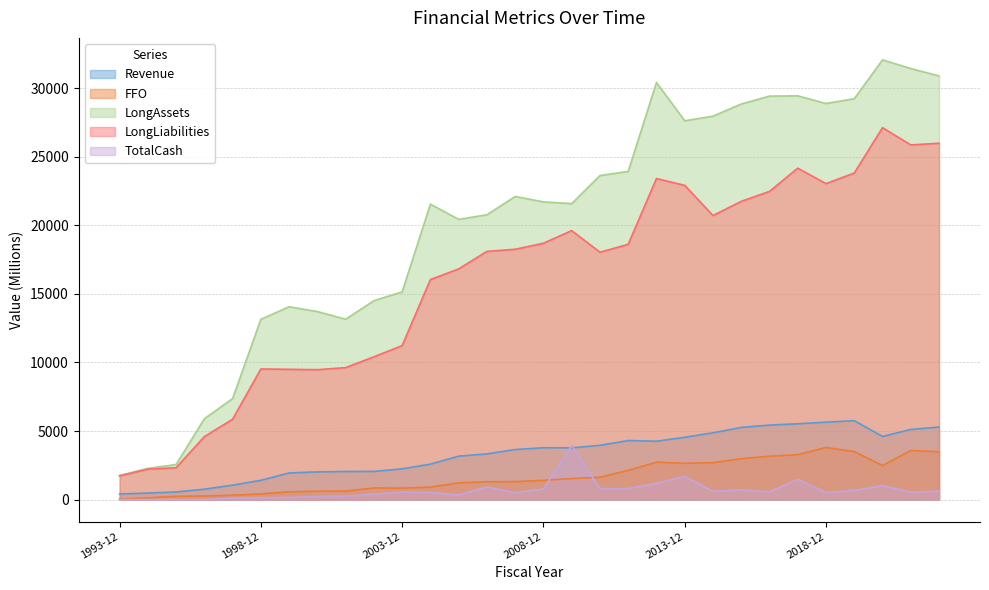

Reading right to left, what are all the values shown in this chart?

Revenue: 2022-12=5291.4	2021-12=5116.8	2020-12=4607.5	2019-12=5755.2	2018-12=5645.3	2017-12=5527.3	2016-12=5435.2	2015-12=5266.1	2014-12=4870.8	2013-12=4543.8	2012-12=4256.2	2011-12=4306.4	2010-12=3957.6	2009-12=3775.2	2008-12=3783.2	2007-12=3650.8	2006-12=3332.2	2005-12=3166.9	2004-12=2585.1	2003-12=2242.4	2002-12=2053.0	2001-12=2048.8	2000-12=2020.8	1999-12=1942.7	1998-12=1405.6	1997-12=1054.2	1996-12=757.3	1995-12=557.0	1994-12=473.7	1993-12=405.9
FFO: 2022-12=3489.5	2021-12=3580.3	2020-12=2483.8	2019-12=3500.6	2018-12=3801.7	2017-12=3280.4	2016-12=3163.5	2015-12=2983.4	2014-12=2691.0	2013-12=2649.3	2012-12=2726.0	2011-12=2133.9	2010-12=1626.5	2009-12=1532.6	2008-12=1400.5	2007-12=1311.4	2006-12=1298.9	2005-12=1220.4	2004-12=911.7	2003-12=832.1	2002-12=849.7	2001-12=612.7	2000-12=617.0	1999-12=561.0	1998-12=412.4	1997-12=316.5	1996-12=262.1	1995-12=238.5	1994-12=128.3	1993-12=35.2
LongAssets: 2022-12=30903.8	2021-12=31440.6	2020-12=32072.7	2019-12=29237.5	2018-12=28891.6	2017-12=29448.5	2016-12=29427.4	2015-12=28853.9	2014-12=27967.5	2013-12=27629.4	2012-12=30421.2	2011-12=23936.6	2010-12=23634.0	2009-12=21587.8	2008-12=21713.6	2007-12=22108.5	2006-12=20775.0	2005-12=20436.9	2004-12=21549.9	2003-12=15149.1	2002-12=14507.4	2001-12=13154.6	2000-12=13714.8	1999-12=14065.6	1998-12=13147.8	1997-12=7364.6	1996-12=5895.9	1995-12=2556.4	1994-12=2277.2	1993-12=1756.7
LongLiabilities: 2022-12=25994.0	2021-12=25868.9	2020-12=27129.3	2019-12=23817.3	2018-12=23047.5	2017-12=24174.4	2016-12=22478.5	2015-12=21752.3	2014-12=20719.3	2013-12=22920.3	2012-12=23416.6	2011-12=18617.4	2010-12=18045.1	2009-12=19618.4	2008-12=18698.7	2007-12=18257.8	2006-12=18104.8	2005-12=16823.7	2004-12=16049.4	2003-12=11228.8	2002-12=10413.0	2001-12=9625.2	2000-12=9474.2	1999-12=9501.8	1998-12=9528.5	1997-12=5860.8	1996-12=4591.0	1995-12=2323.5	1994-12=2219.9	1993-12=1727.2
TotalCash: 2022-12=621.6	2021-12=533.9	2020-12=1011.6	2019-12=669.4	2018-12=514.3	2017-12=1482.3	2016-12=560.1	2015-12=701.1	2014-12=612.3	2013-12=1691.0	2012-12=1184.5	2011-12=798.6	2010-12=796.7	2009-12=3957.7	2008-12=773.5	2007-12=502.0	2006-12=929.4	2005-12=337.0	2004-12=520.1	2003-12=535.6	2002-12=397.1	2001-12=259.8	2000-12=223.1	1999-12=157.6	1998-12=129.2	1997-12=109.7	1996-12=0.0	1995-12=0.0	1994-12=0.0	1993-12=0.0